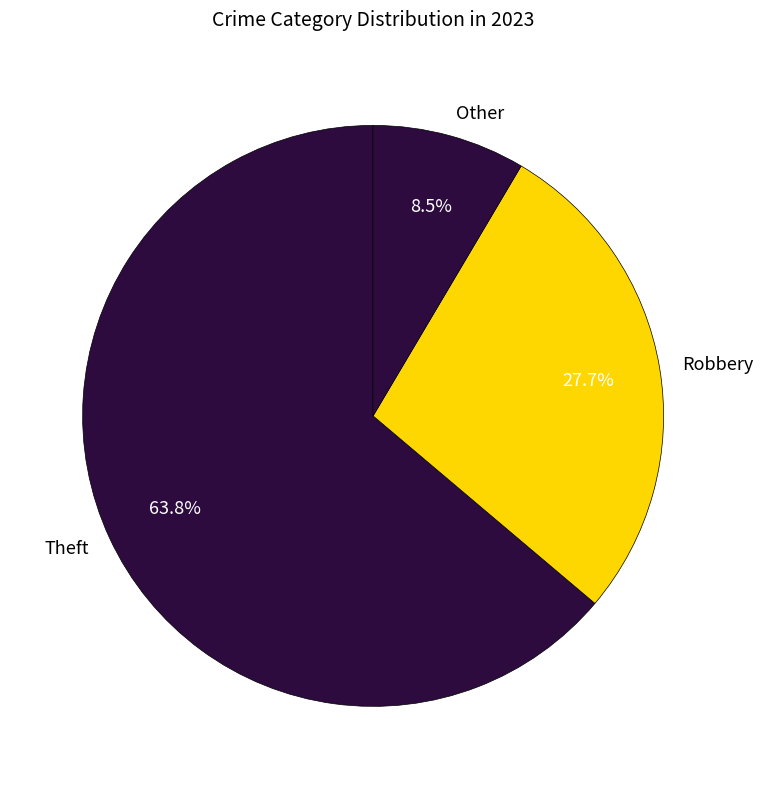

To the nearest percent, what is the difference between the largest and smallest slice percentages?

55%